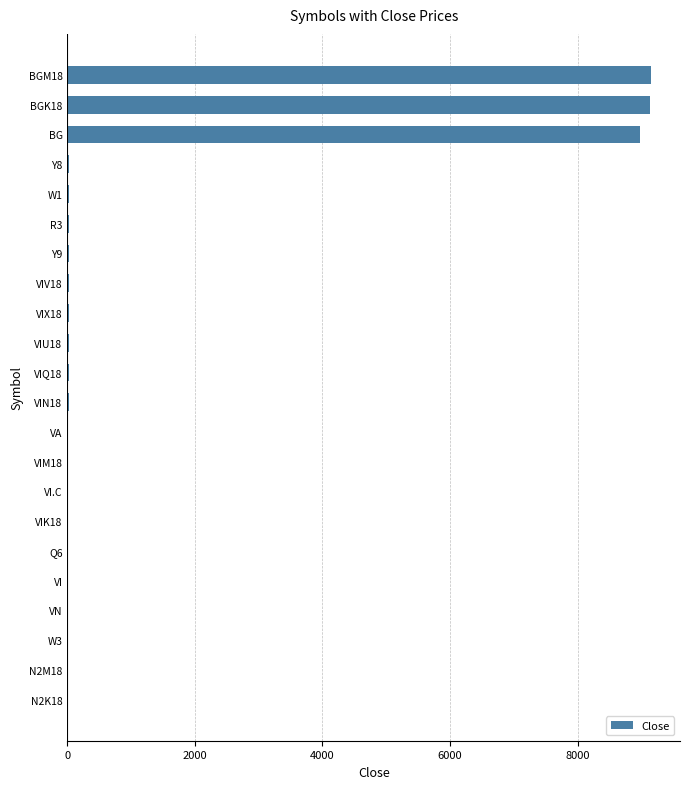

How many data points does each series have?

22